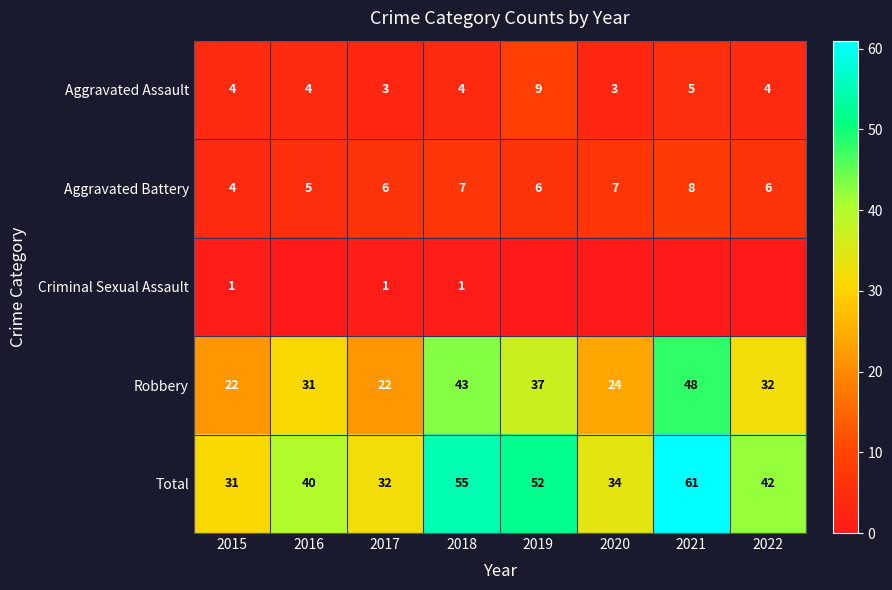

Is it true that Aggravated Assault equals 2 at 2015?

False